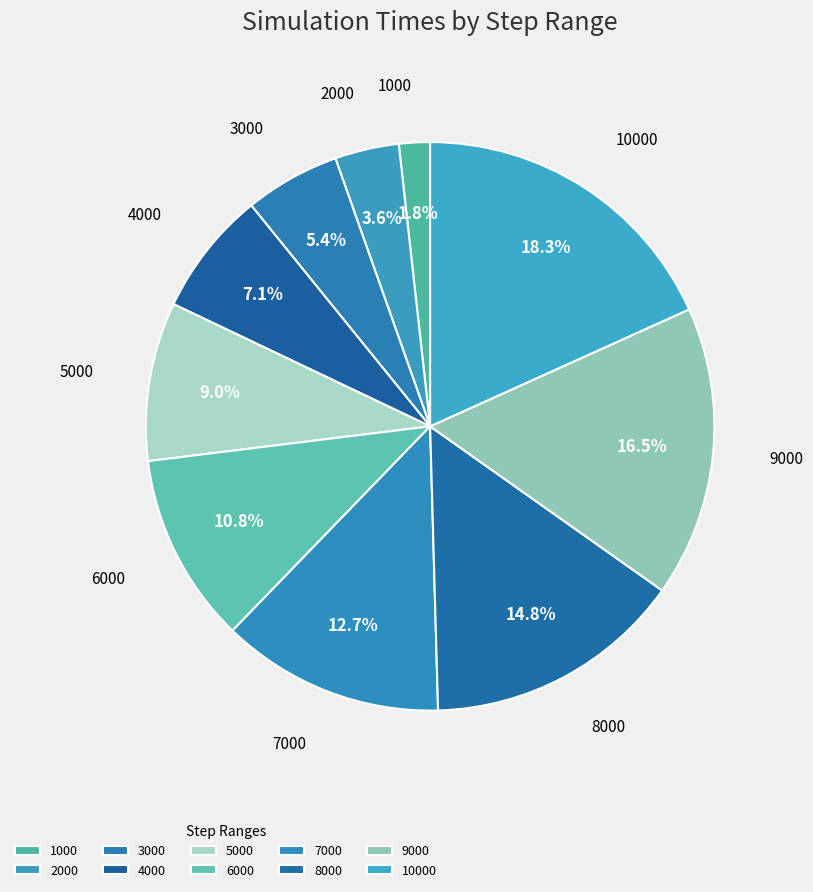

Count the number of slices in the pie.

10